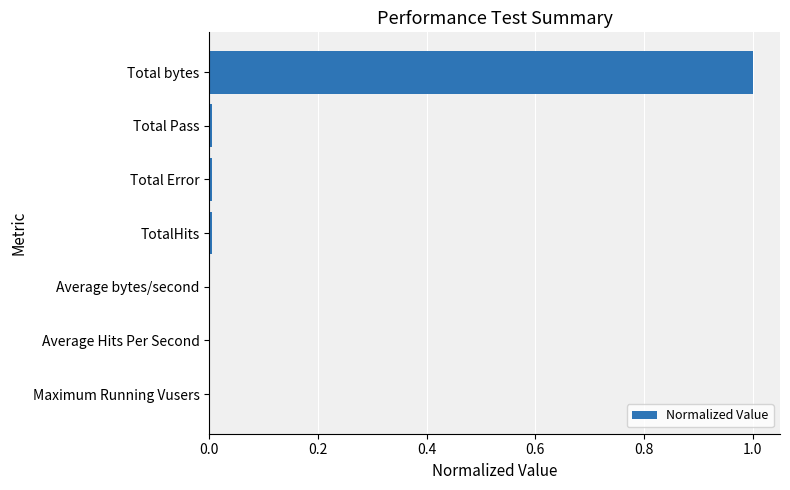

Which has a higher value, Total bytes or Total Pass?

Total bytes